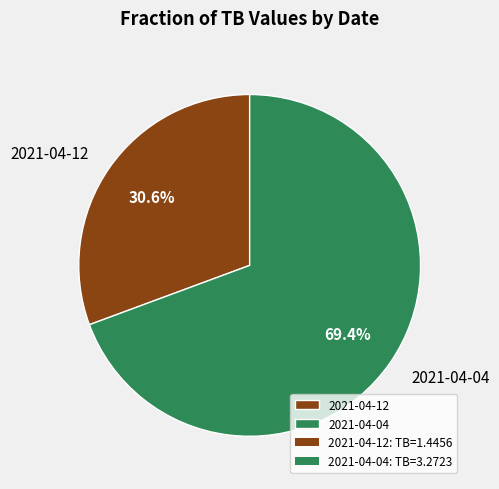

What percentage is NOT represented by 2021-04-04?

30.6%